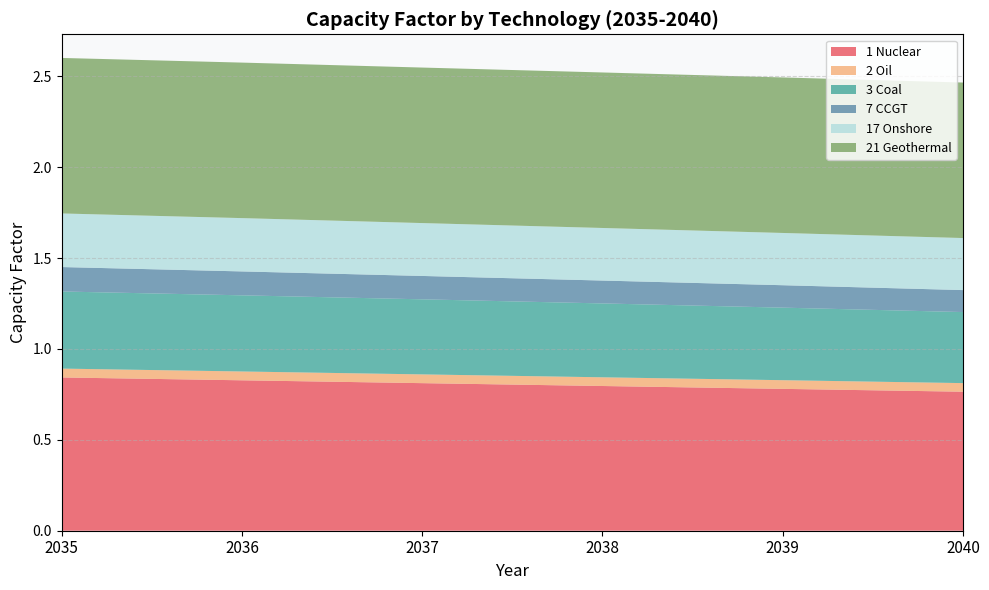

Reading right to left, extract all data points from this chart.

1 Nuclear: 0.8	0.8	0.8	0.8	0.8	0.8
2 Oil: 0.0	0.0	0.0	0.0	0.0	0.0
3 Coal: 0.4	0.4	0.4	0.4	0.4	0.4
7 CCGT: 0.1	0.1	0.1	0.1	0.1	0.1
17 Onshore: 0.3	0.3	0.3	0.3	0.3	0.3
21 Geothermal: 0.9	0.9	0.9	0.9	0.9	0.9